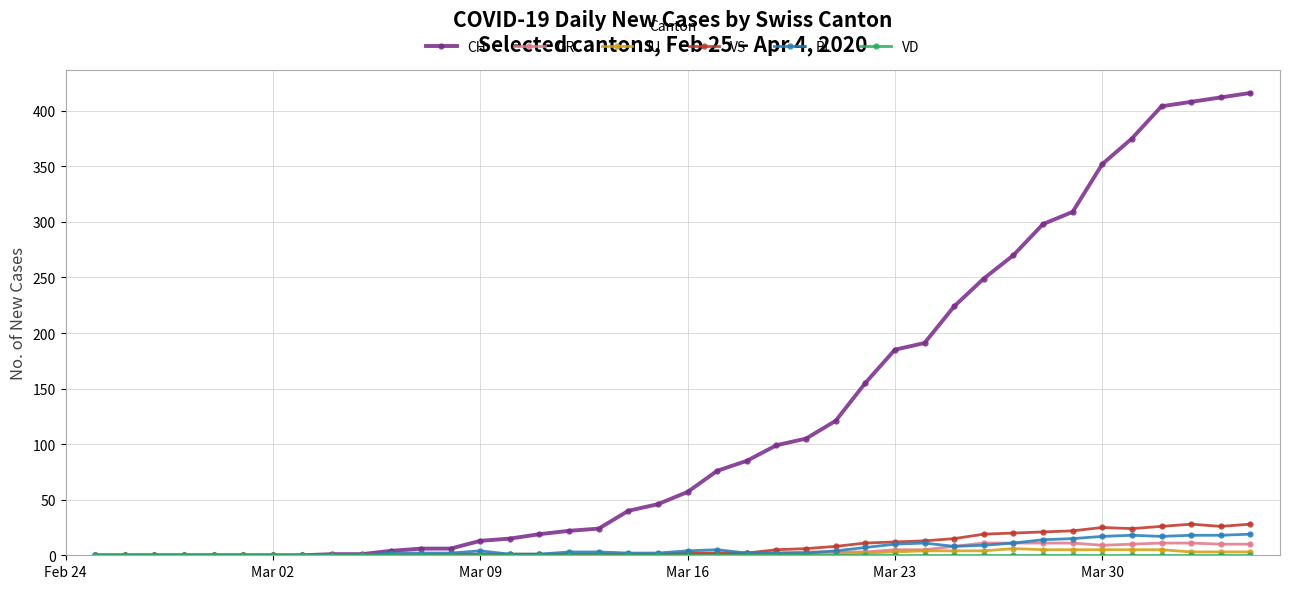

What is the maximum value shown in the chart?

416